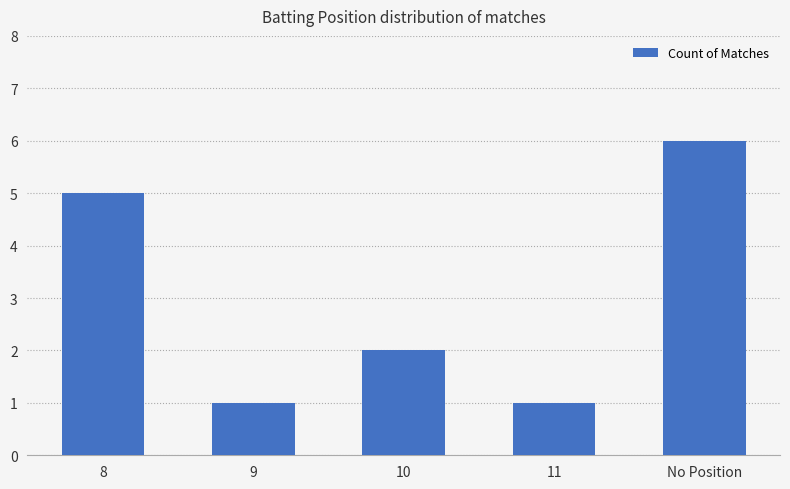

What is the sum of the values at 11 and No Position?

7